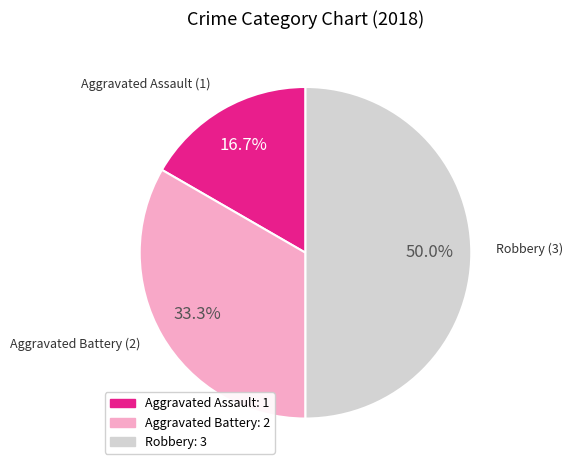

Does Aggravated Battery account for over 50% of the chart?

No